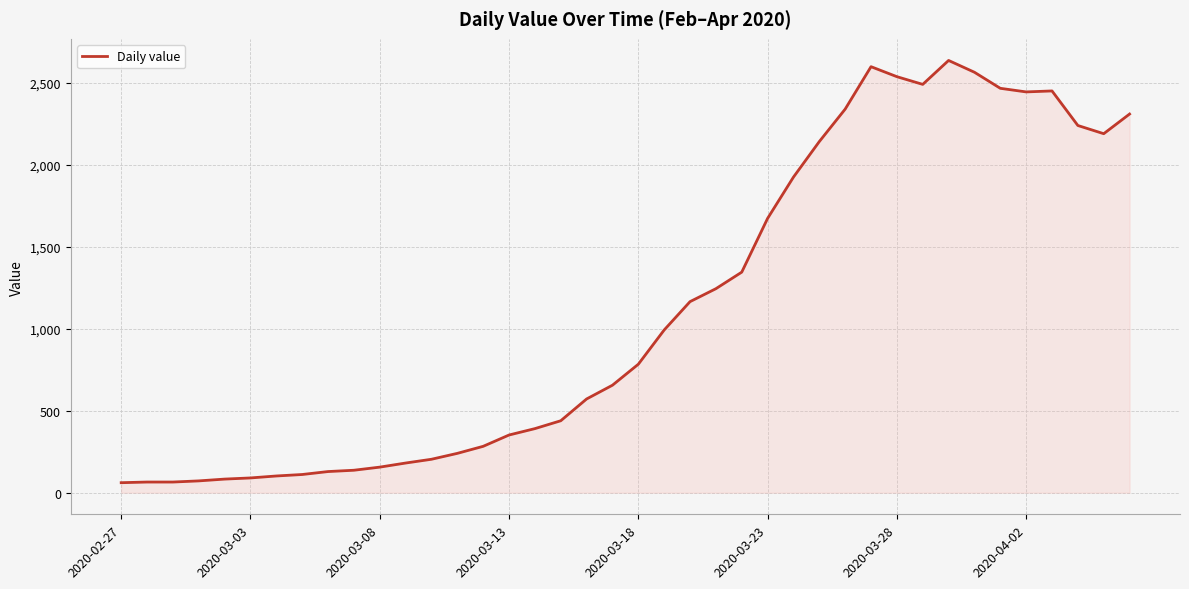

What is the difference between the maximum and minimum values?

2577